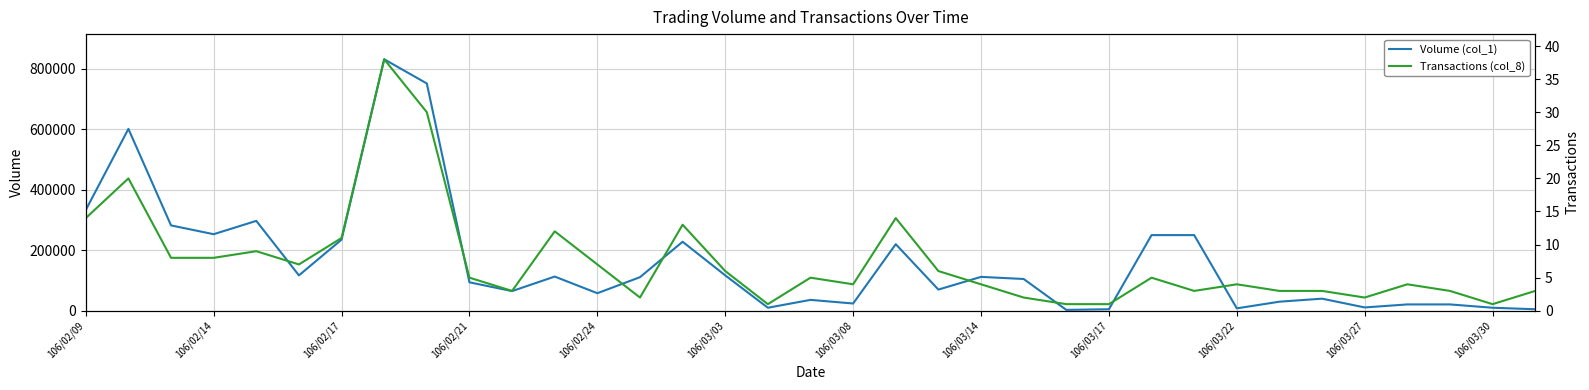

How many distinct data groups are displayed?

2